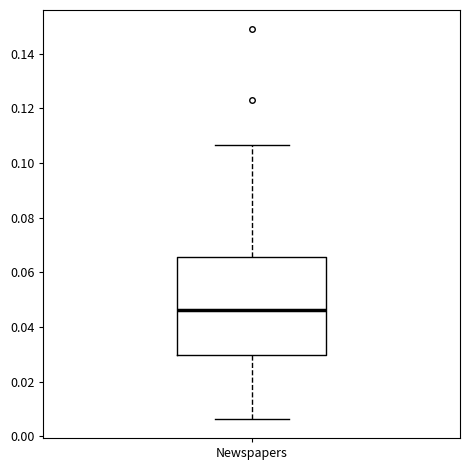

Where does the upper whisker of the box for Newspapers end on the y-axis? The values are not printed on the chart, so give them approximately, as read against the axis.

0.106